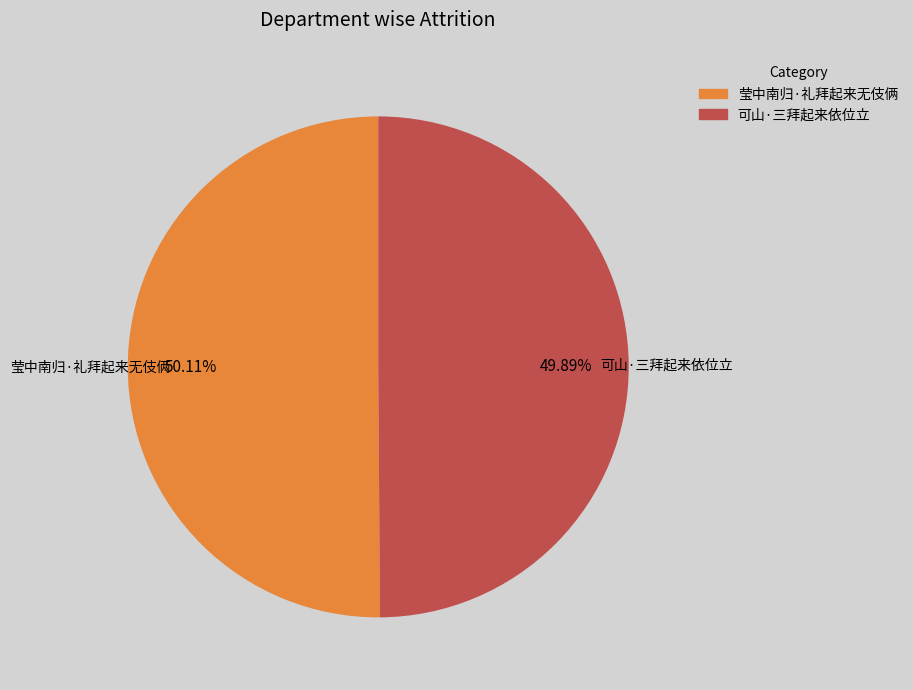

Is there a majority slice in this chart?

Yes